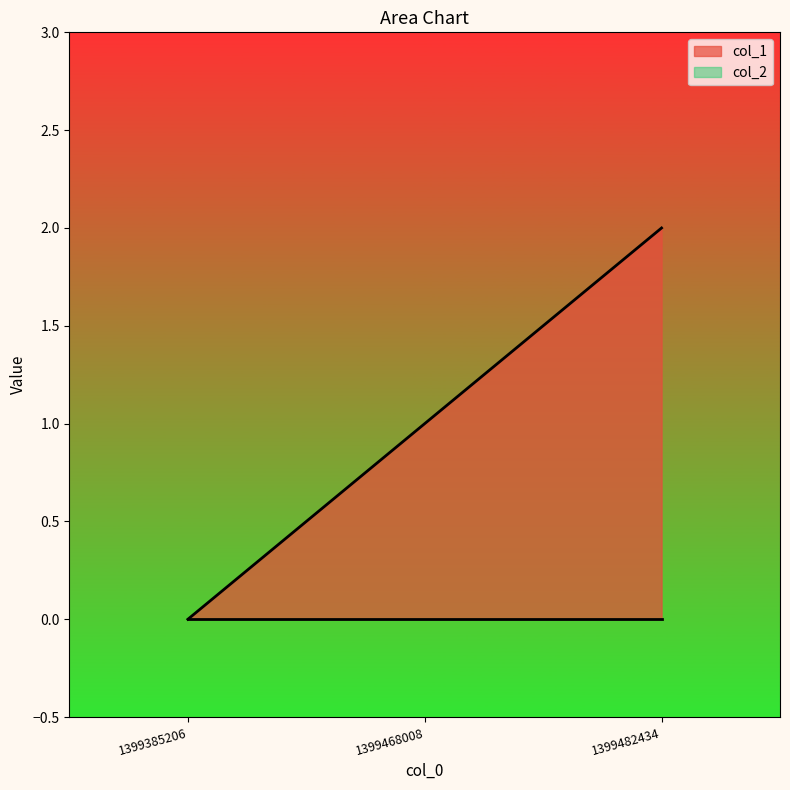

How many categories are shown in the chart?

3